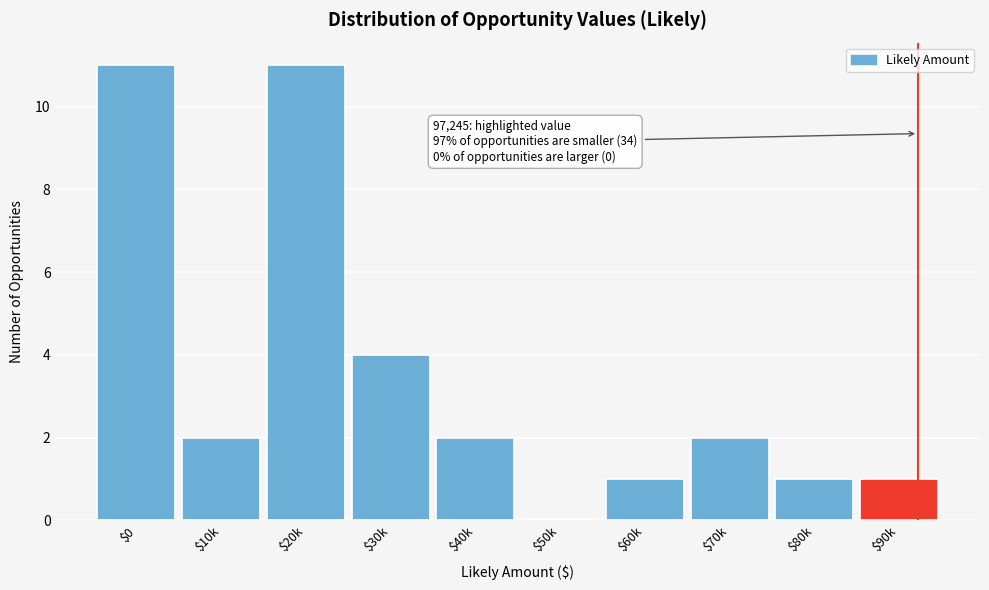

What is the sum of all values?

35